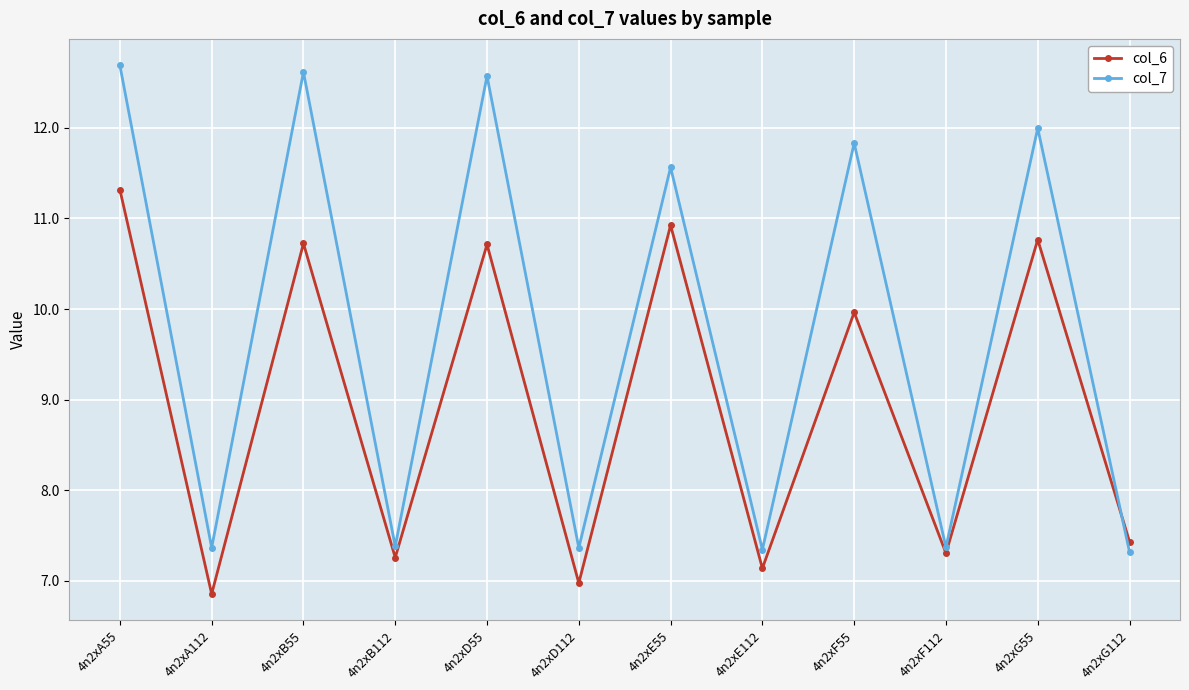

Where is the first local maximum for col_7?

4n2xB55